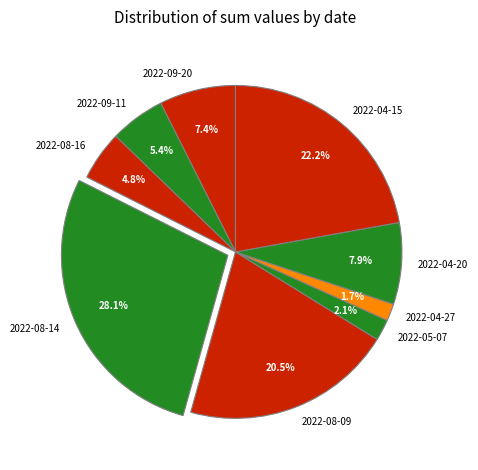

To the nearest percent, what portion does 2022-04-20 represent?

8%